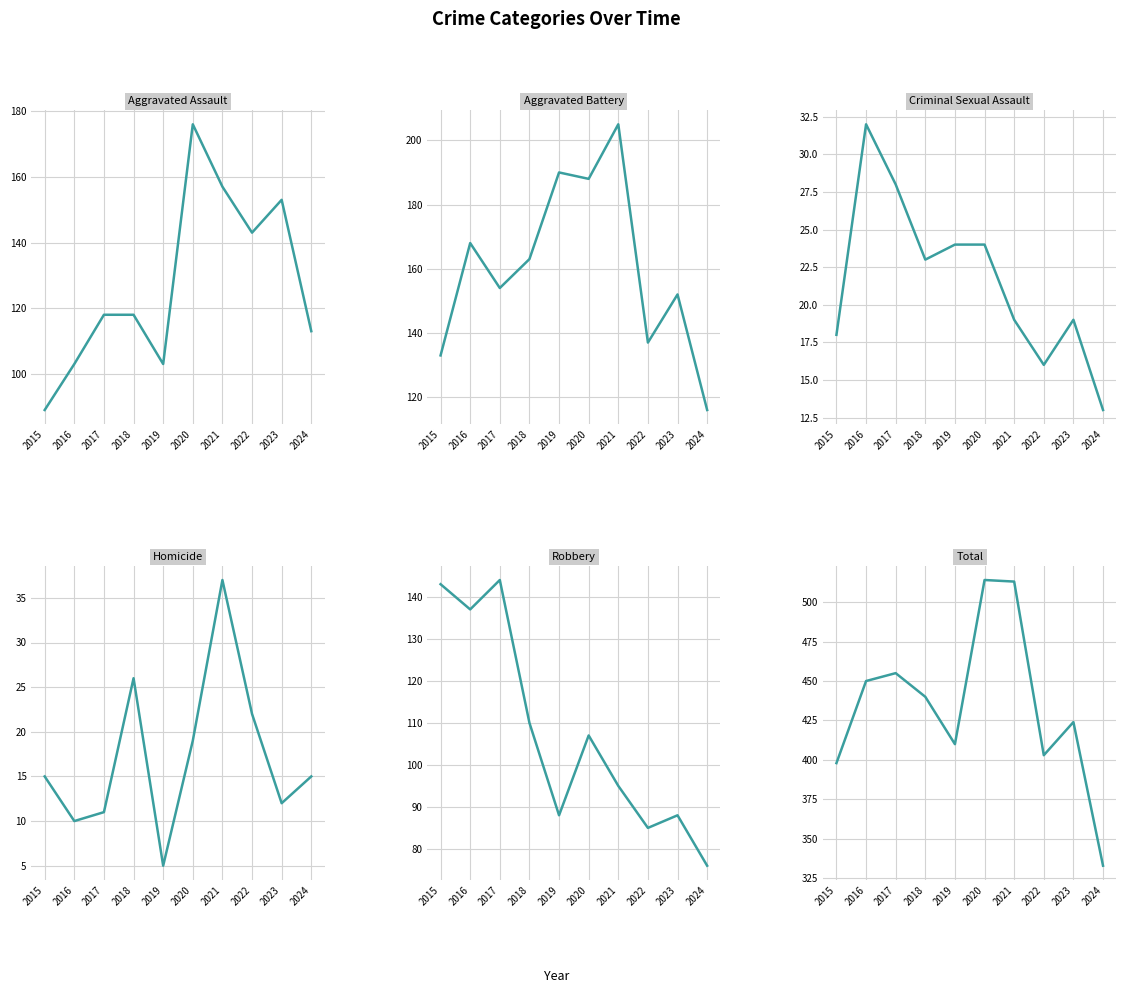

Is it true that Aggravated Assault equals 128 at 2015?

False